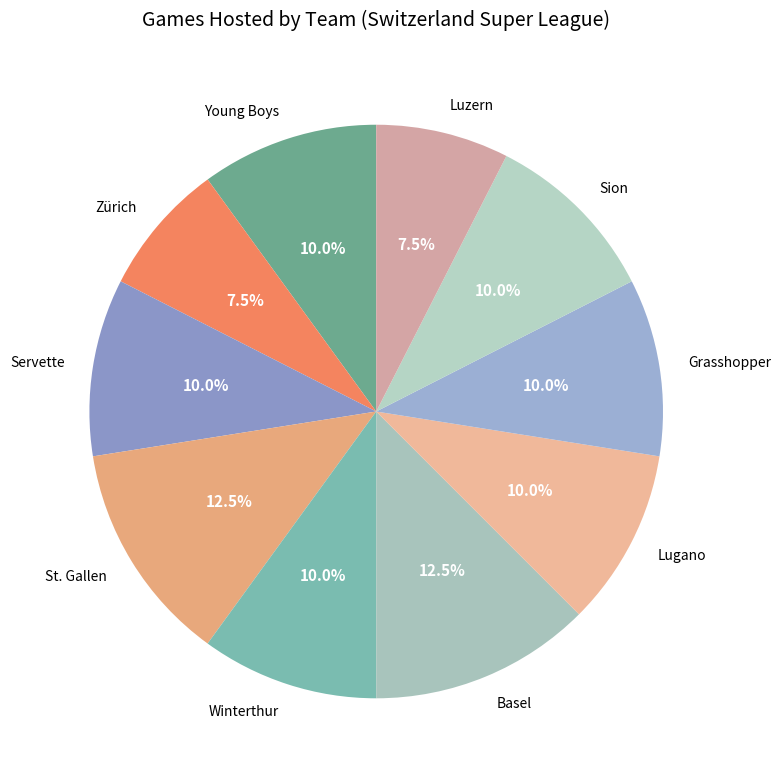

Does Sion represent more than half of the total?

No